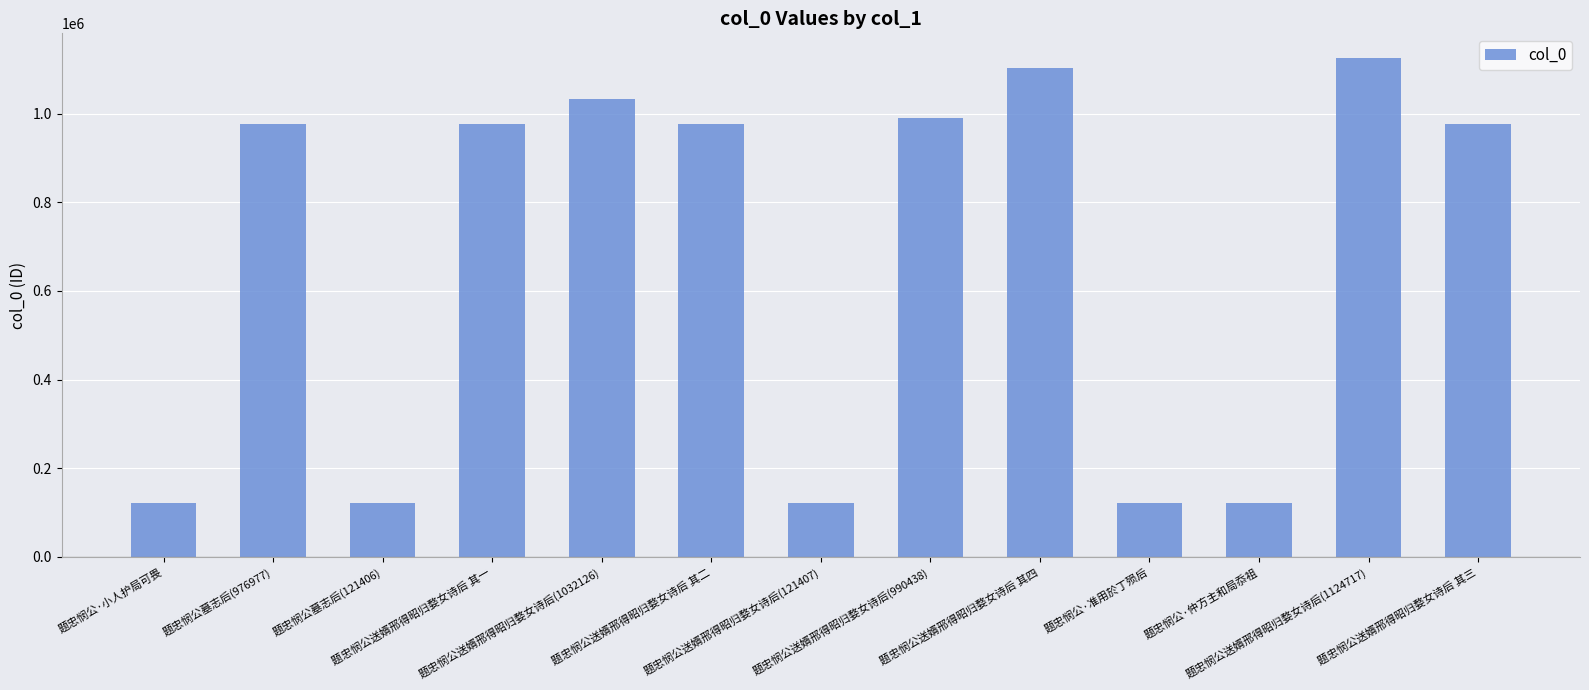

What is the smallest value displayed?

121406